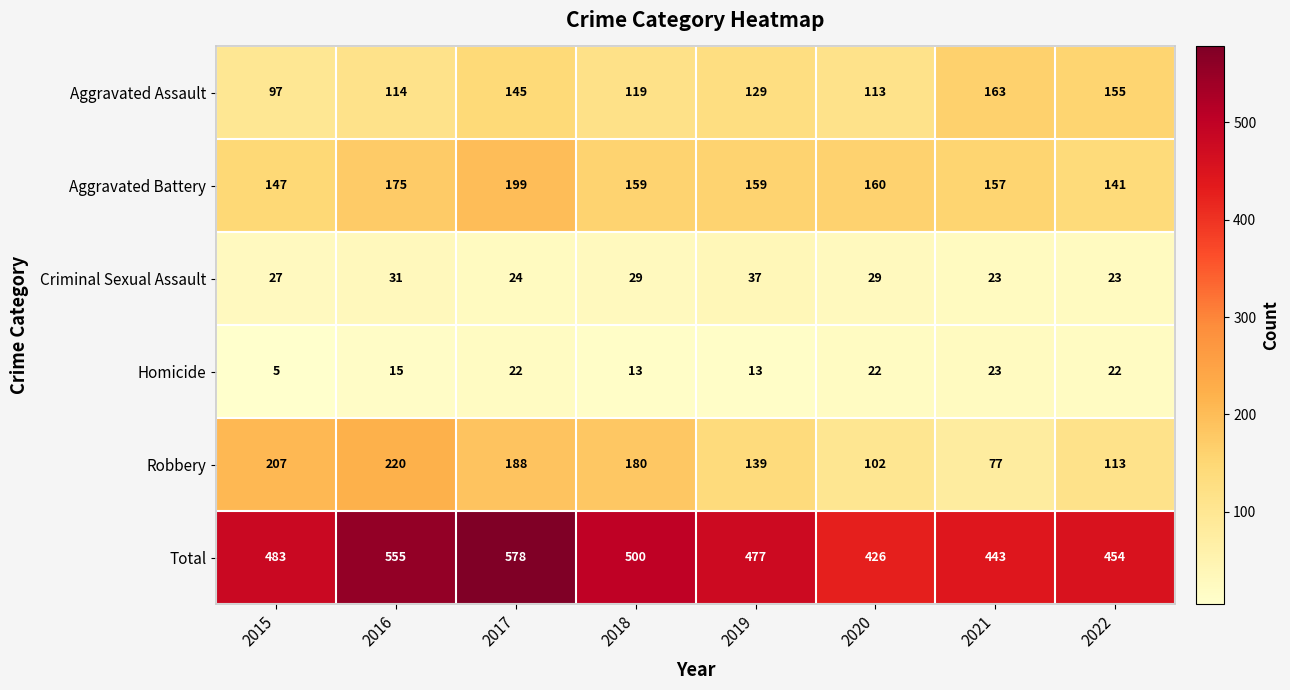

What is the difference between the Robbery values at 2019 and 2015?

68